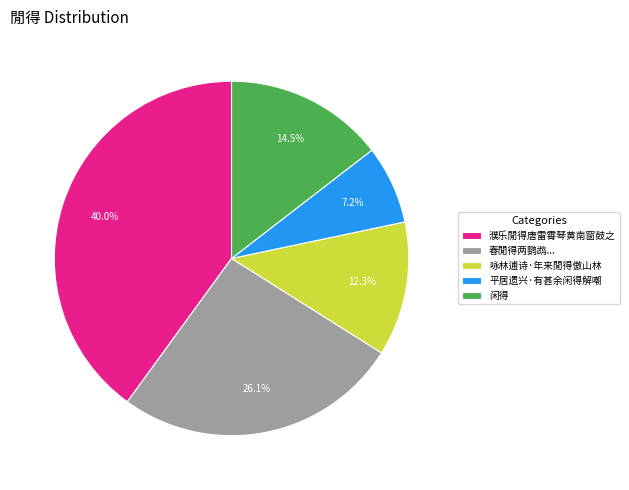

How much of the chart is everything except 闲得?

85.5%